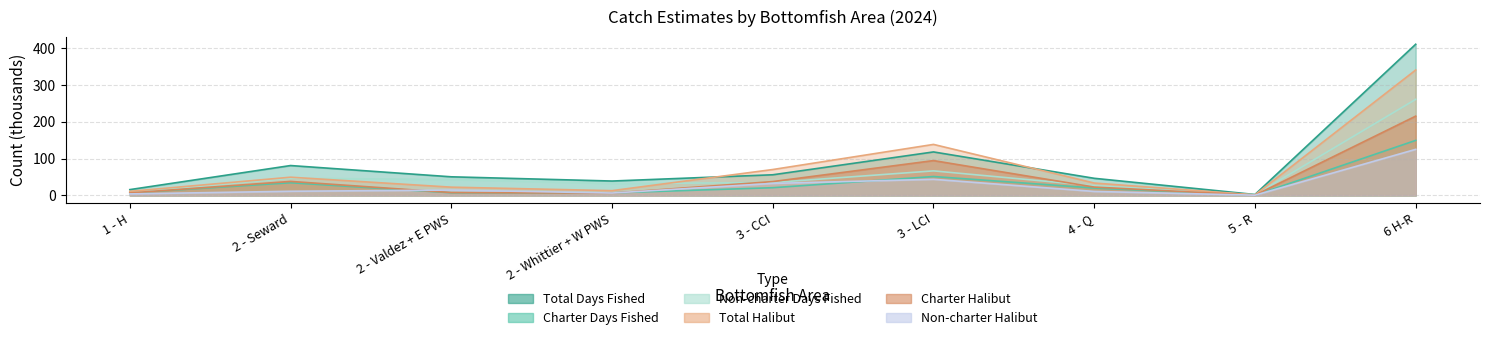

Does the chart display data point markers on the line(s)?

No